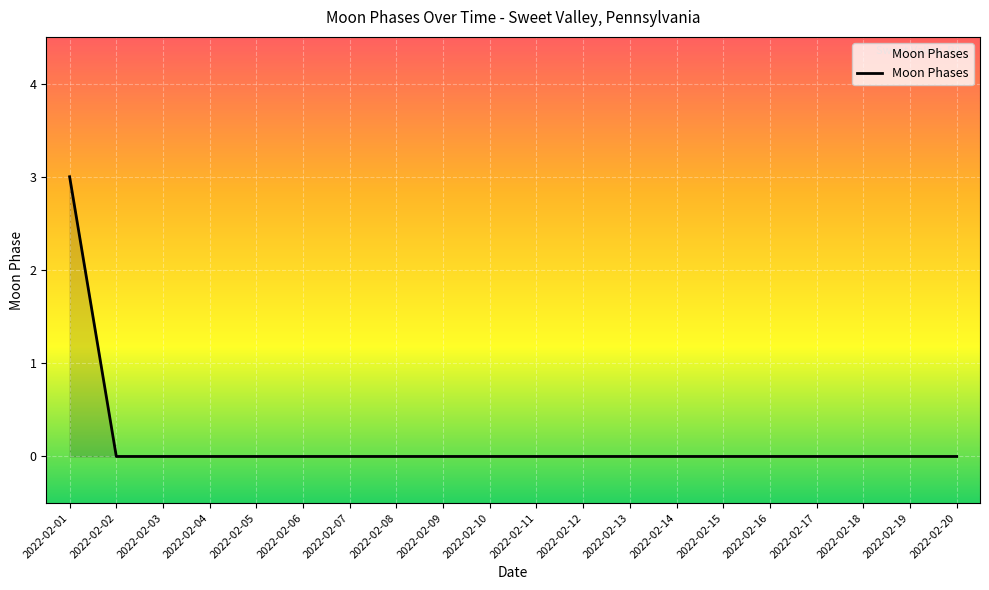

Reading left to right, extract all data points from this chart.

3	0	0	0	0	0	0	0	0	0	0	0	0	0	0	0	0	0	0	0